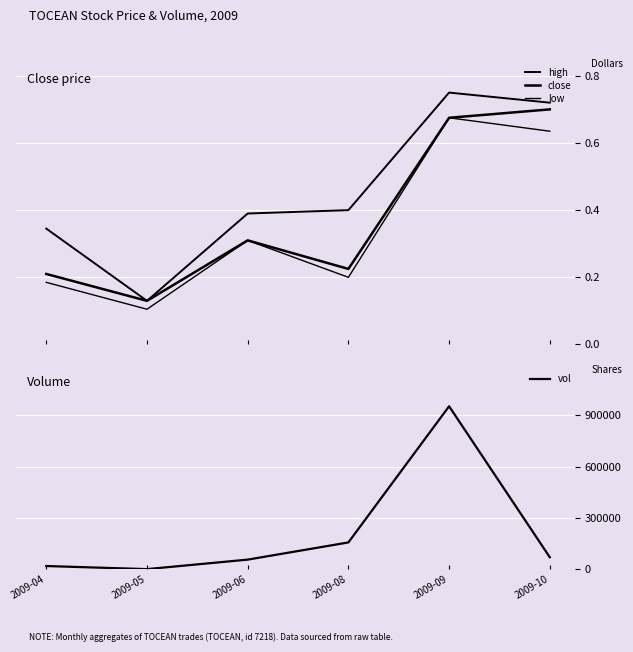

Does the chart display data point markers on the line(s)?

No